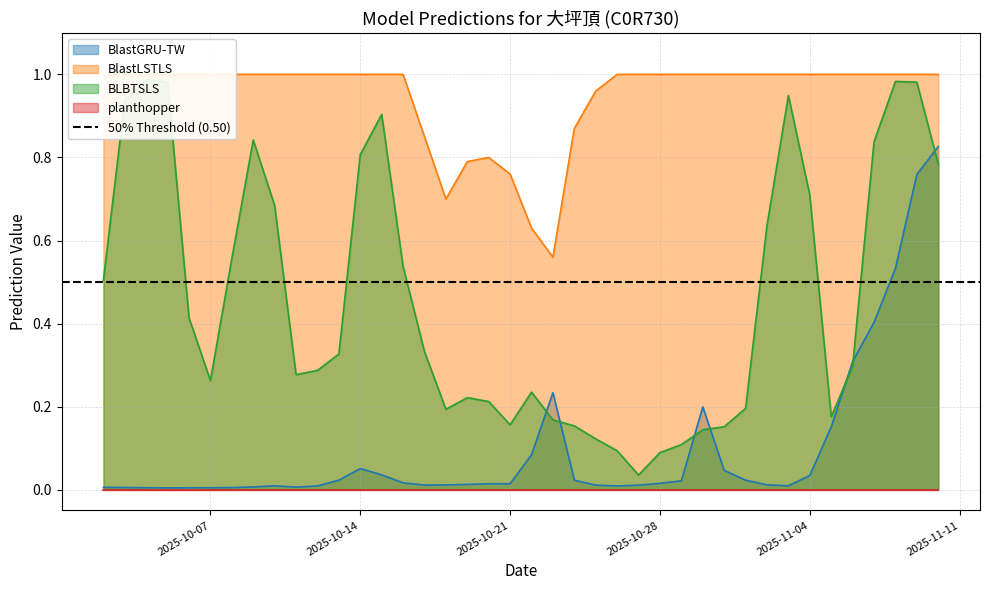

Where is the first local maximum for BlastLSTLS?

2025-10-20